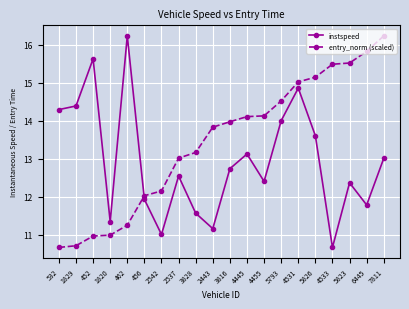

At 4445, list the series in order from smallest to largest.

instspeed, entry_norm (scaled)